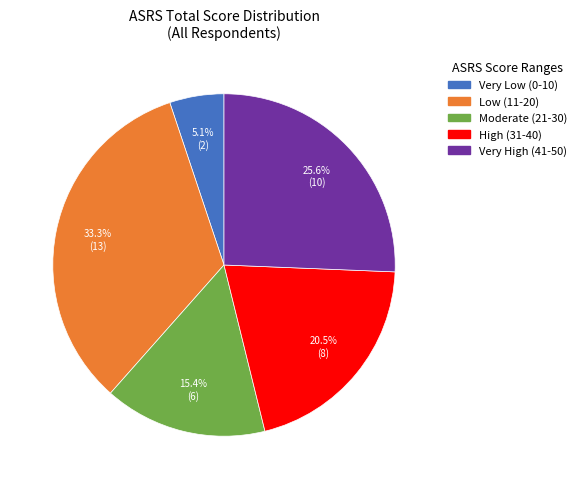

Does any single category account for the majority?

No